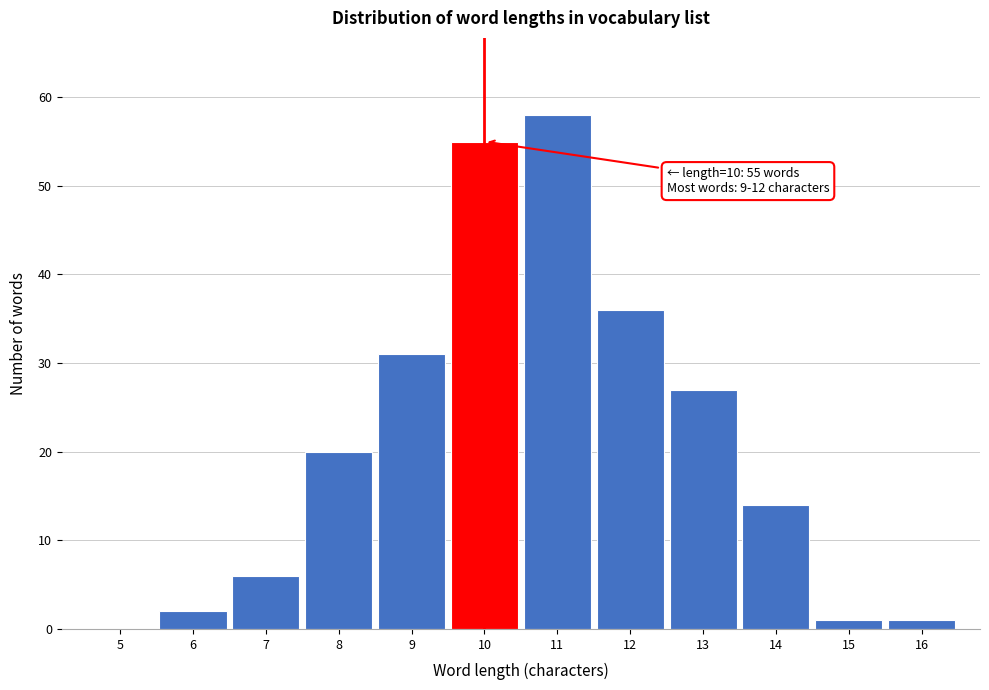

Reading left to right, what are all the values shown in this chart?

5=0	6=2	7=6	8=20	9=31	10=55	11=58	12=36	13=27	14=14	15=1	16=1